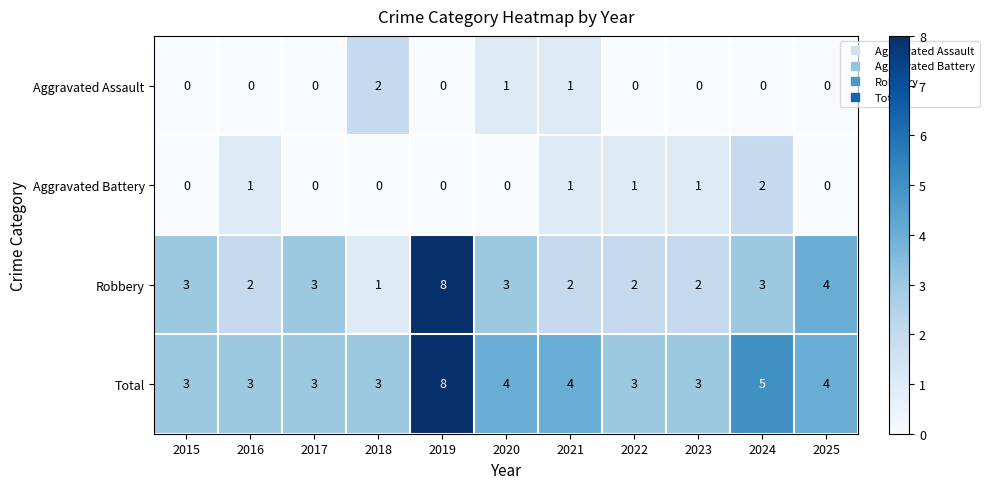

How many Robbery values are between 2 and 3?

8